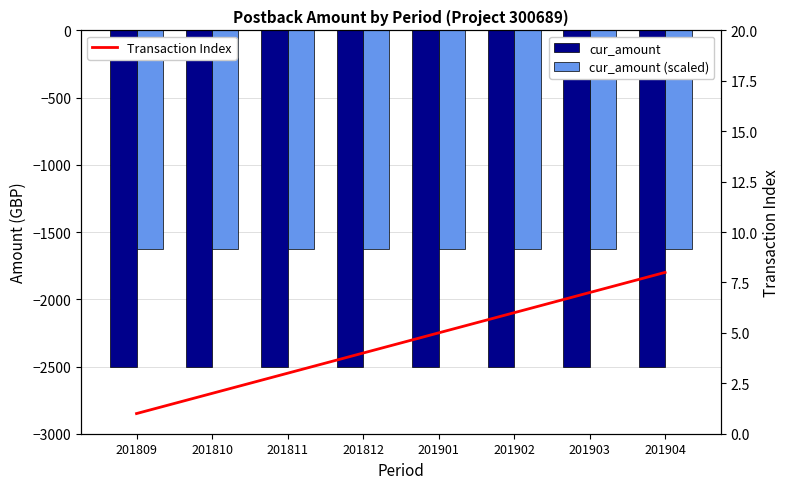

Rank the series by their average value, from lowest to highest.

cur_amount, cur_amount (scaled), Transaction Index